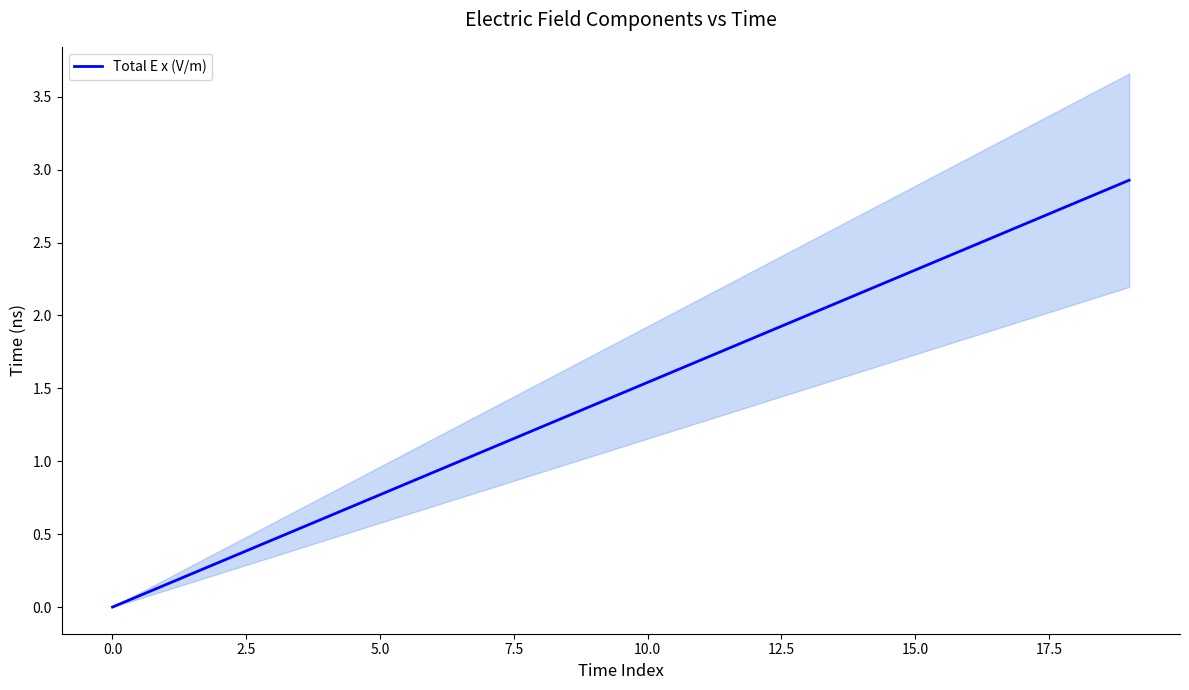

True or false: Total E x (V/m) has a value of 3.4 at 15.0.

False